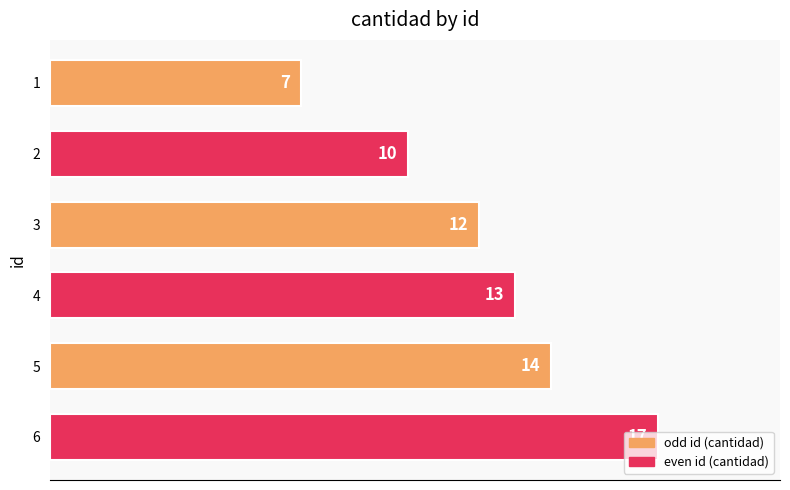

List the labels in order of value, smallest first.

1, 2, 3, 4, 5, 6